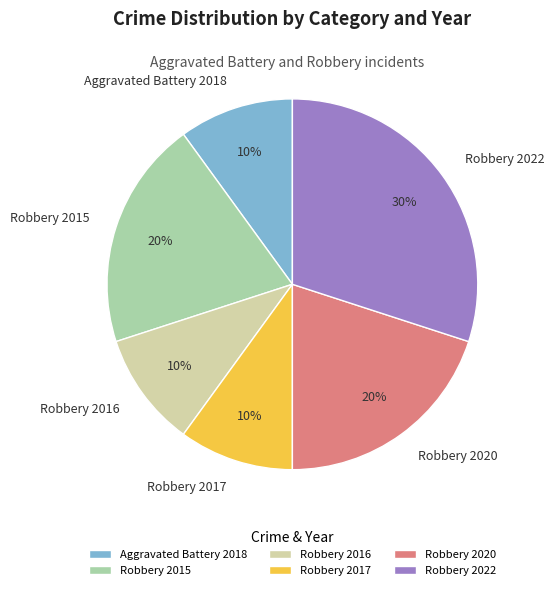

What is the largest slice in the pie chart?

Robbery 2022